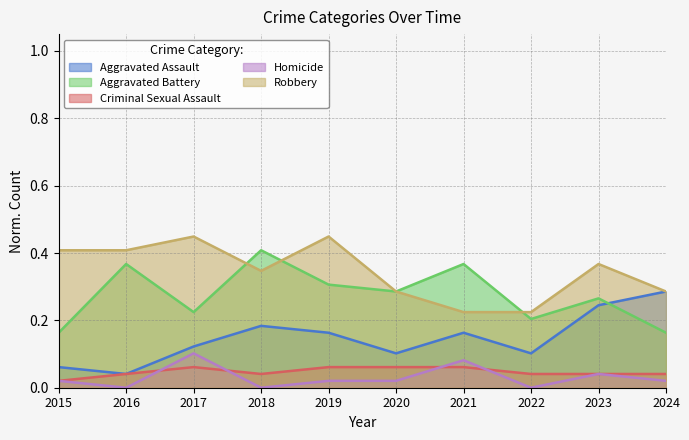

Is it true that Homicide equals 0.1 at 2023?

False